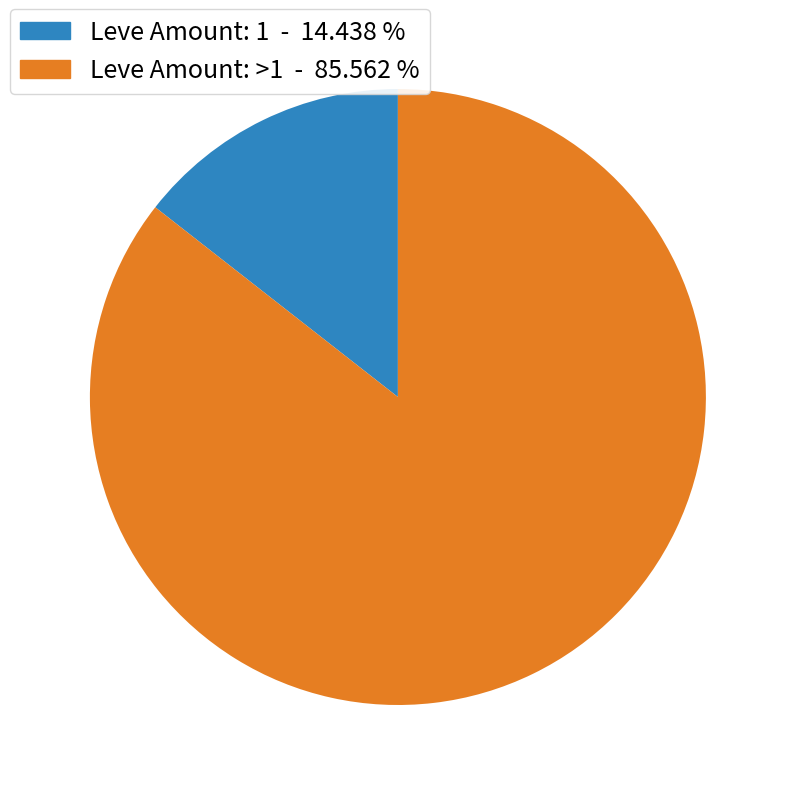

Is there a majority slice in this chart?

Yes